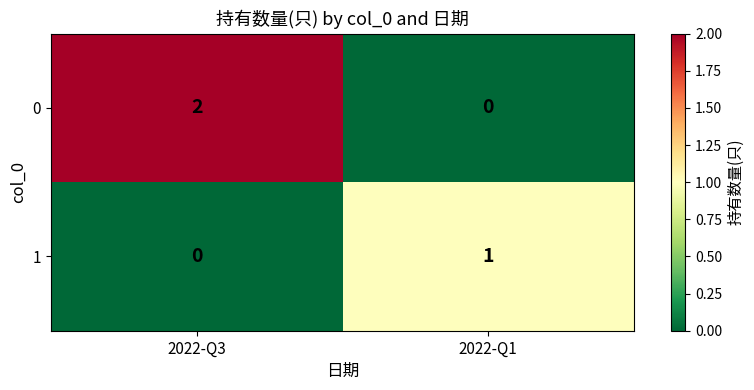

Reading left to right, extract all data points from this chart.

0: 2022-Q3=2	2022-Q1=0
1: 2022-Q3=0	2022-Q1=1